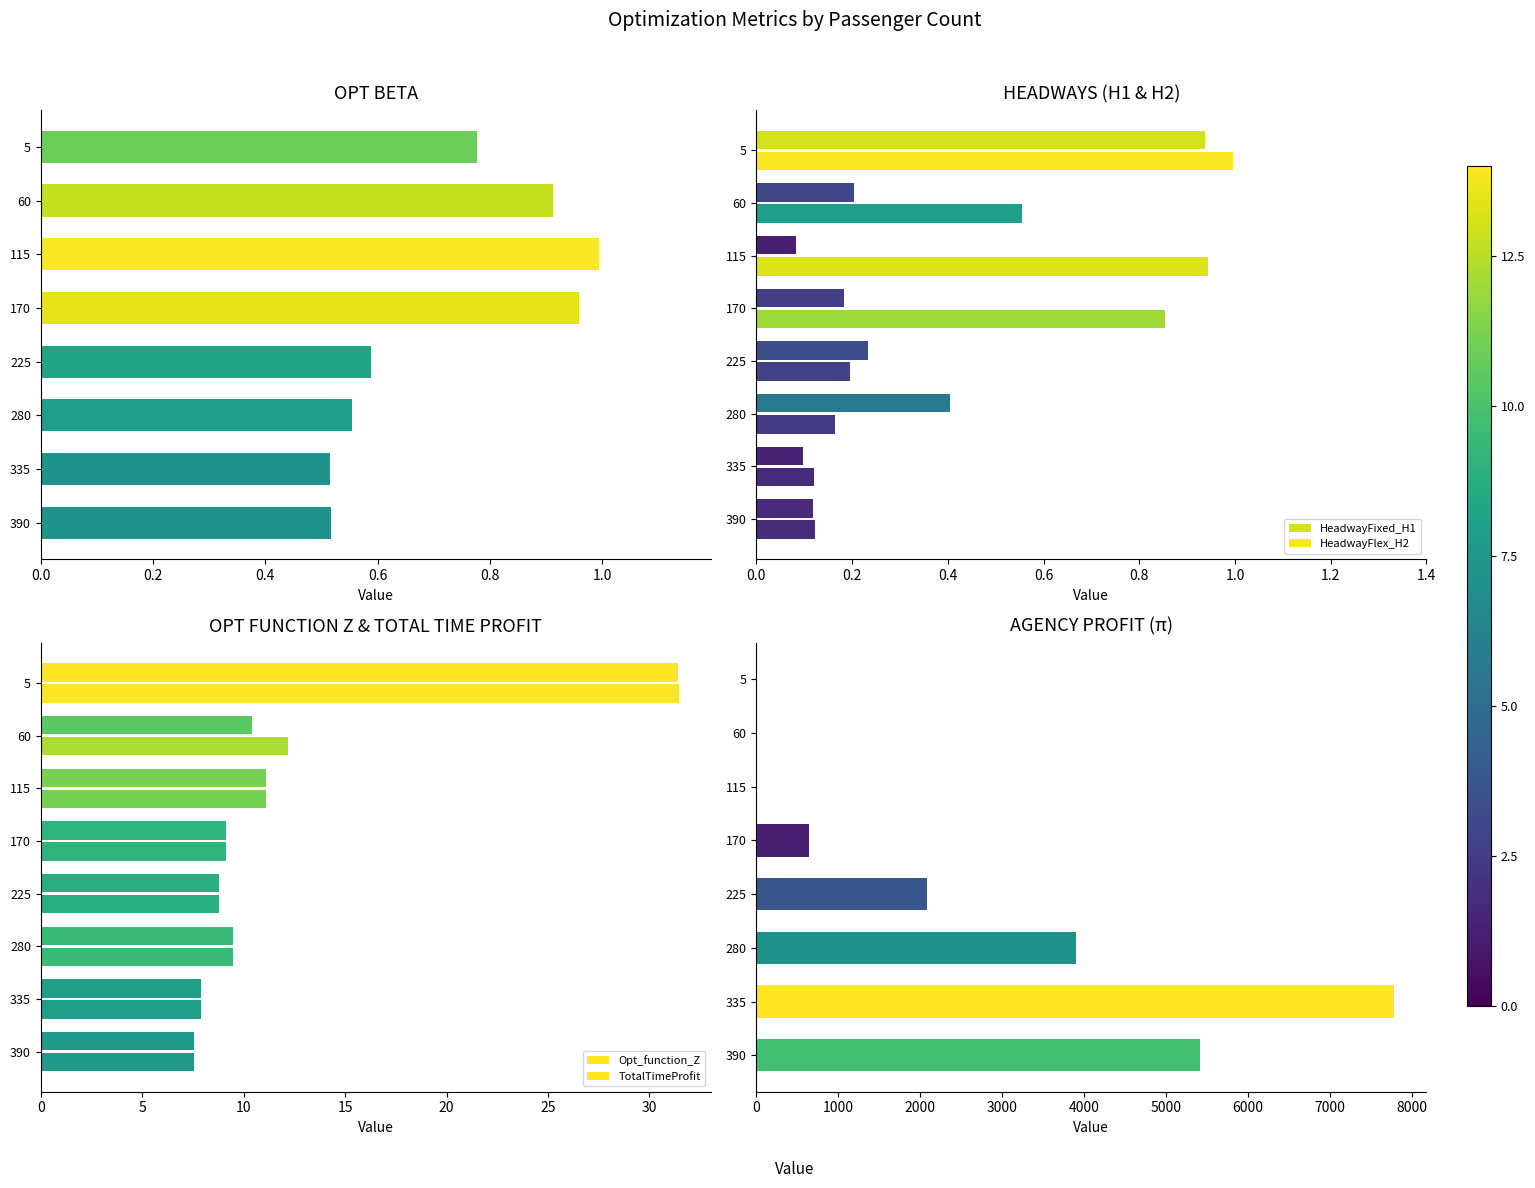

The HeadwayFlex_H2 series shows 1.0 at 5. True or false?

True